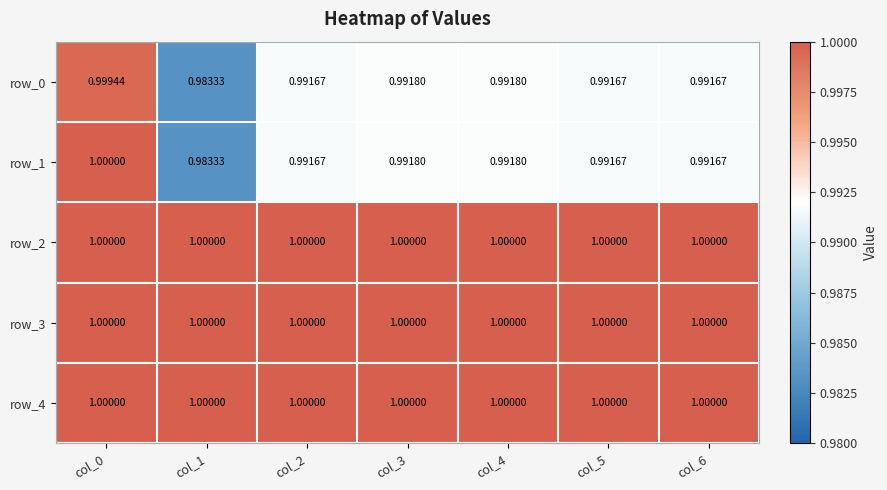

Which series has the largest total across all categories?

row_2